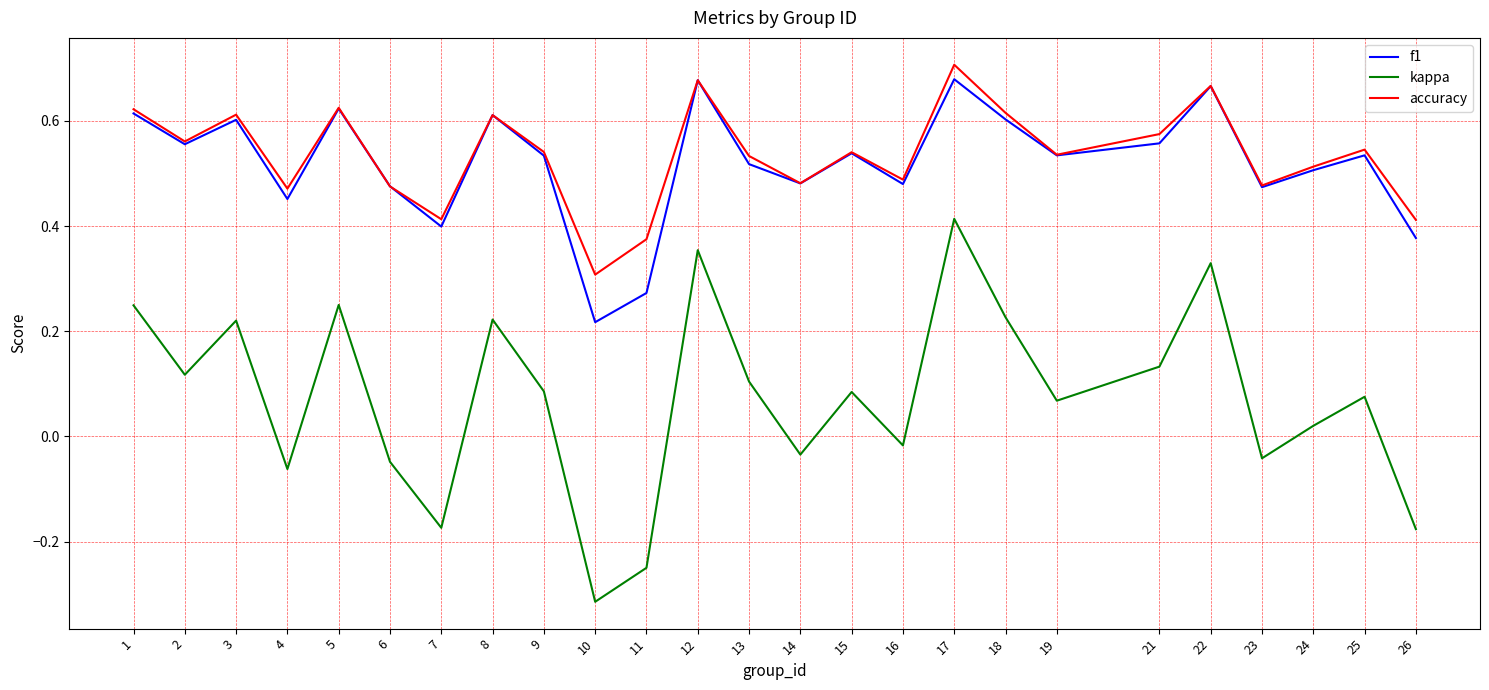

True or false: kappa has a value of 0.1 at 21.

True